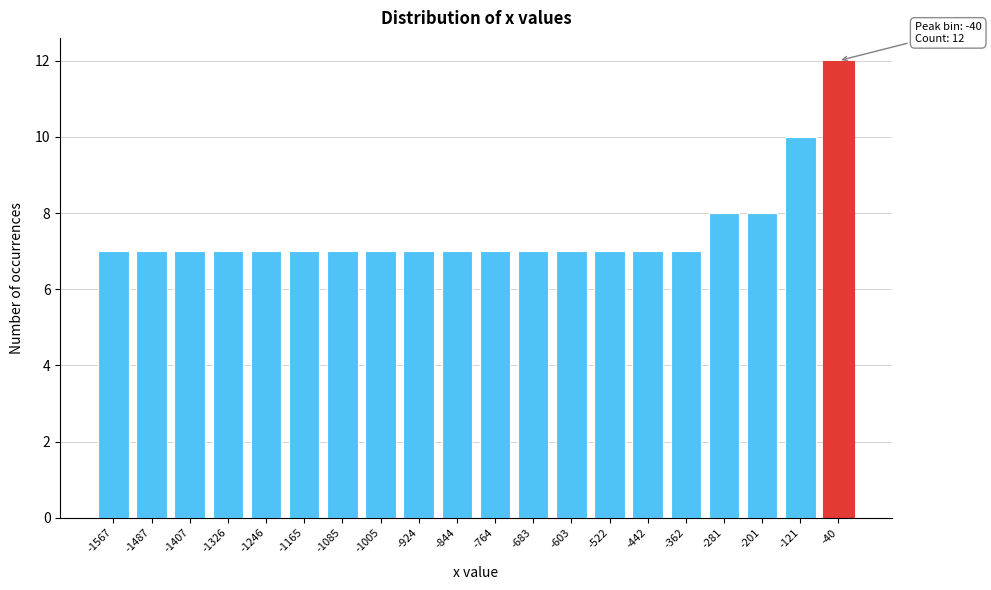

Reading left to right, what are all the values shown in this chart?

-1567=7	-1487=7	-1407=7	-1326=7	-1246=7	-1165=7	-1085=7	-1005=7	-924=7	-844=7	-764=7	-683=7	-603=7	-522=7	-442=7	-362=7	-281=8	-201=8	-121=10	-40=12